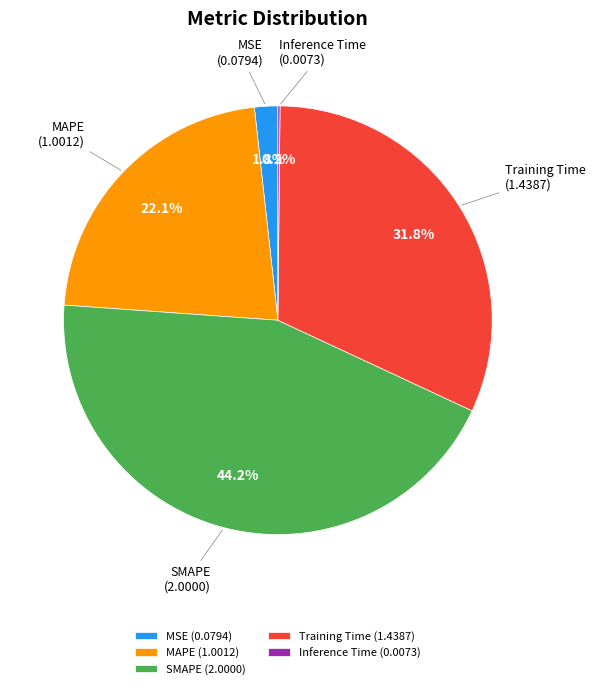

What percentage is the MAPE slice, to the nearest percent?

22%